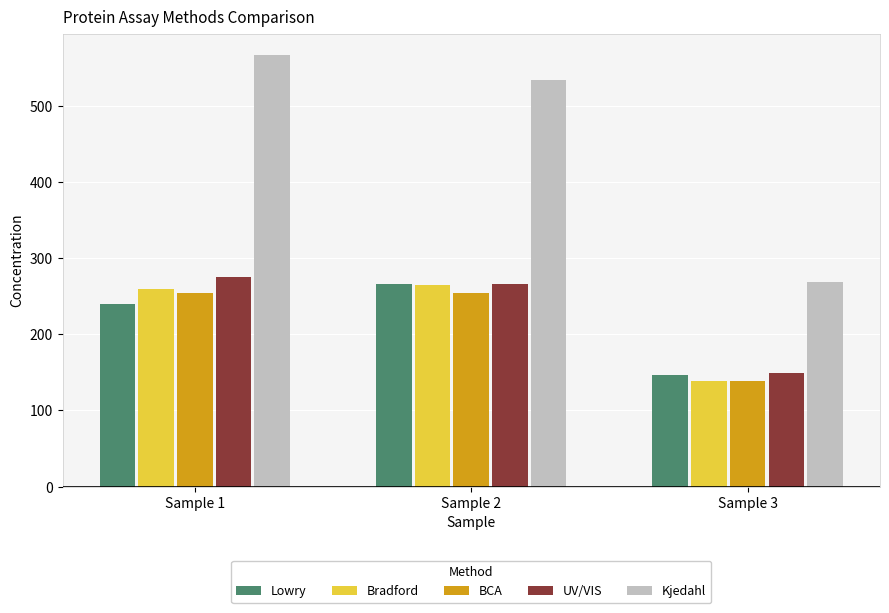

How many data points does each series have?

3